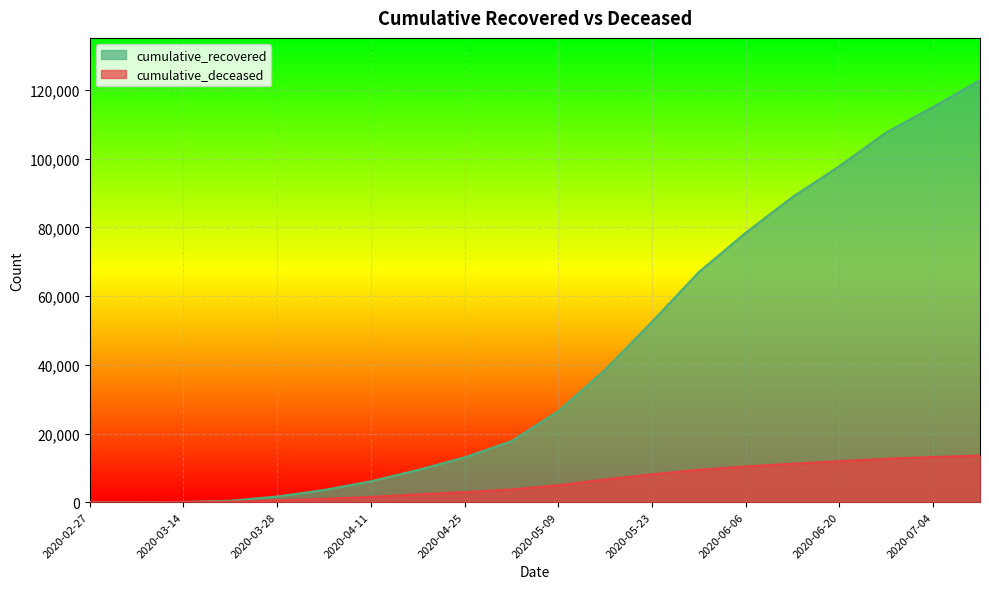

Where is cumulative_recovered nearest to the value 61467?

2020-05-30